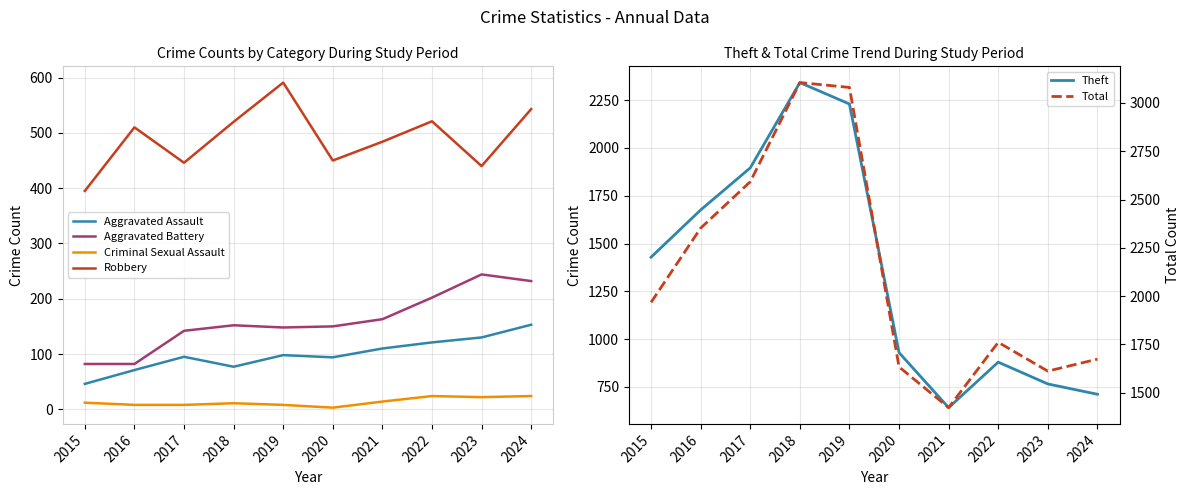

Reading left to right, list all the values displayed in this chart.

Aggravated Assault: 2015=46	2016=71	2017=95	2018=77	2019=98	2020=94	2021=110	2022=121	2023=130	2024=153
Aggravated Battery: 2015=82	2016=82	2017=142	2018=152	2019=148	2020=150	2021=163	2022=202	2023=244	2024=232
Criminal Sexual Assault: 2015=12	2016=8	2017=8	2018=11	2019=8	2020=3	2021=14	2022=24	2023=22	2024=24
Robbery: 2015=395	2016=510	2017=446	2018=520	2019=591	2020=450	2021=484	2022=521	2023=440	2024=543
Theft: 2015=1429	2016=1676	2017=1896	2018=2342	2019=2230	2020=930	2021=642	2022=880	2023=766	2024=712
Total: 2015=1968	2016=2352	2017=2592	2018=3105	2019=3080	2020=1634	2021=1423	2022=1761	2023=1612	2024=1674